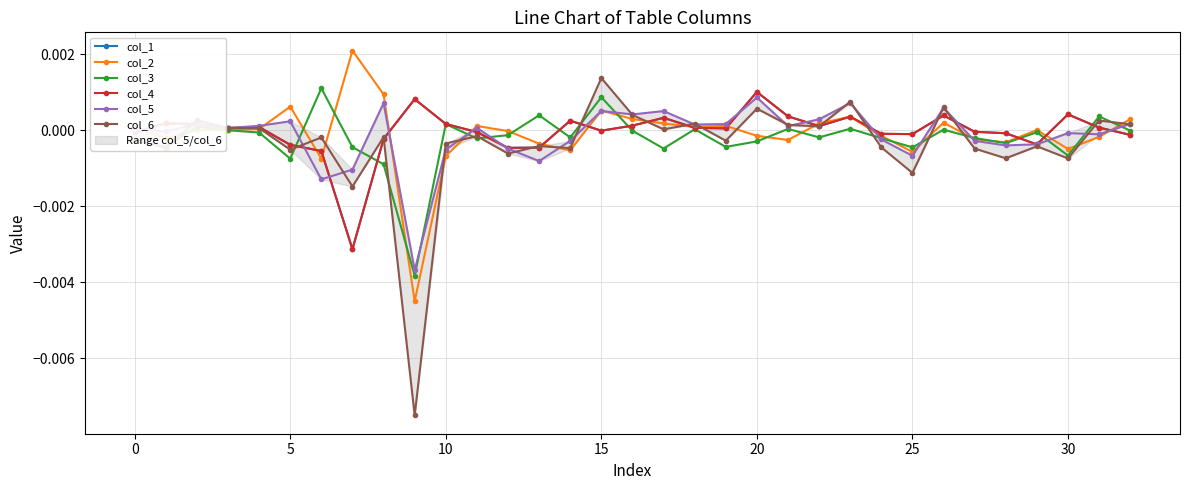

Between 15 and 10, which is larger?

10